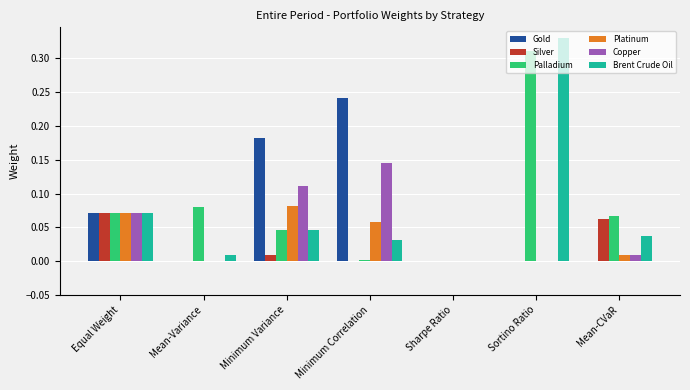

What is the sum of all Gold values?

0.5